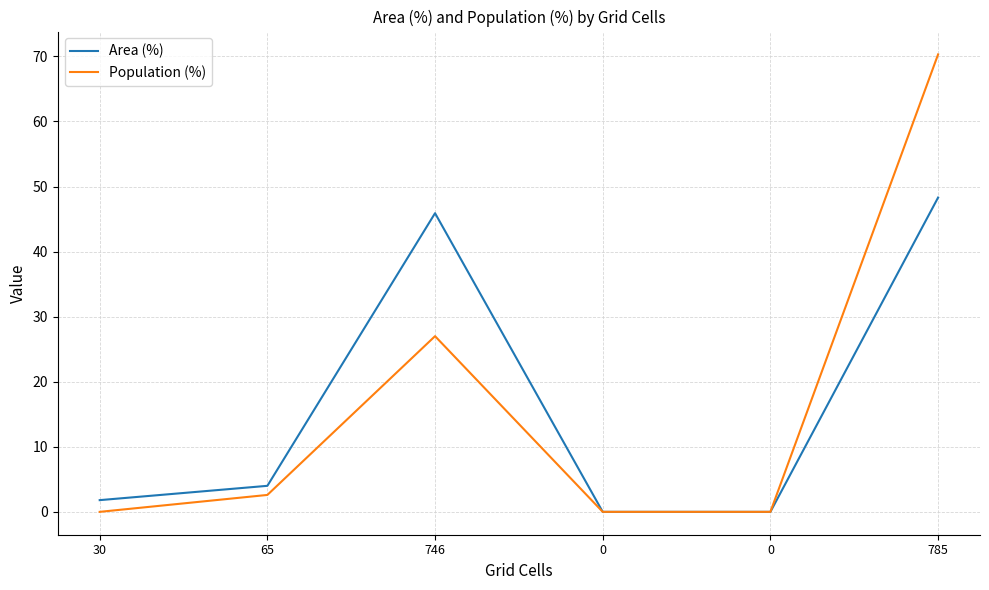

How many values in the Population (%) series exceed 2?

3